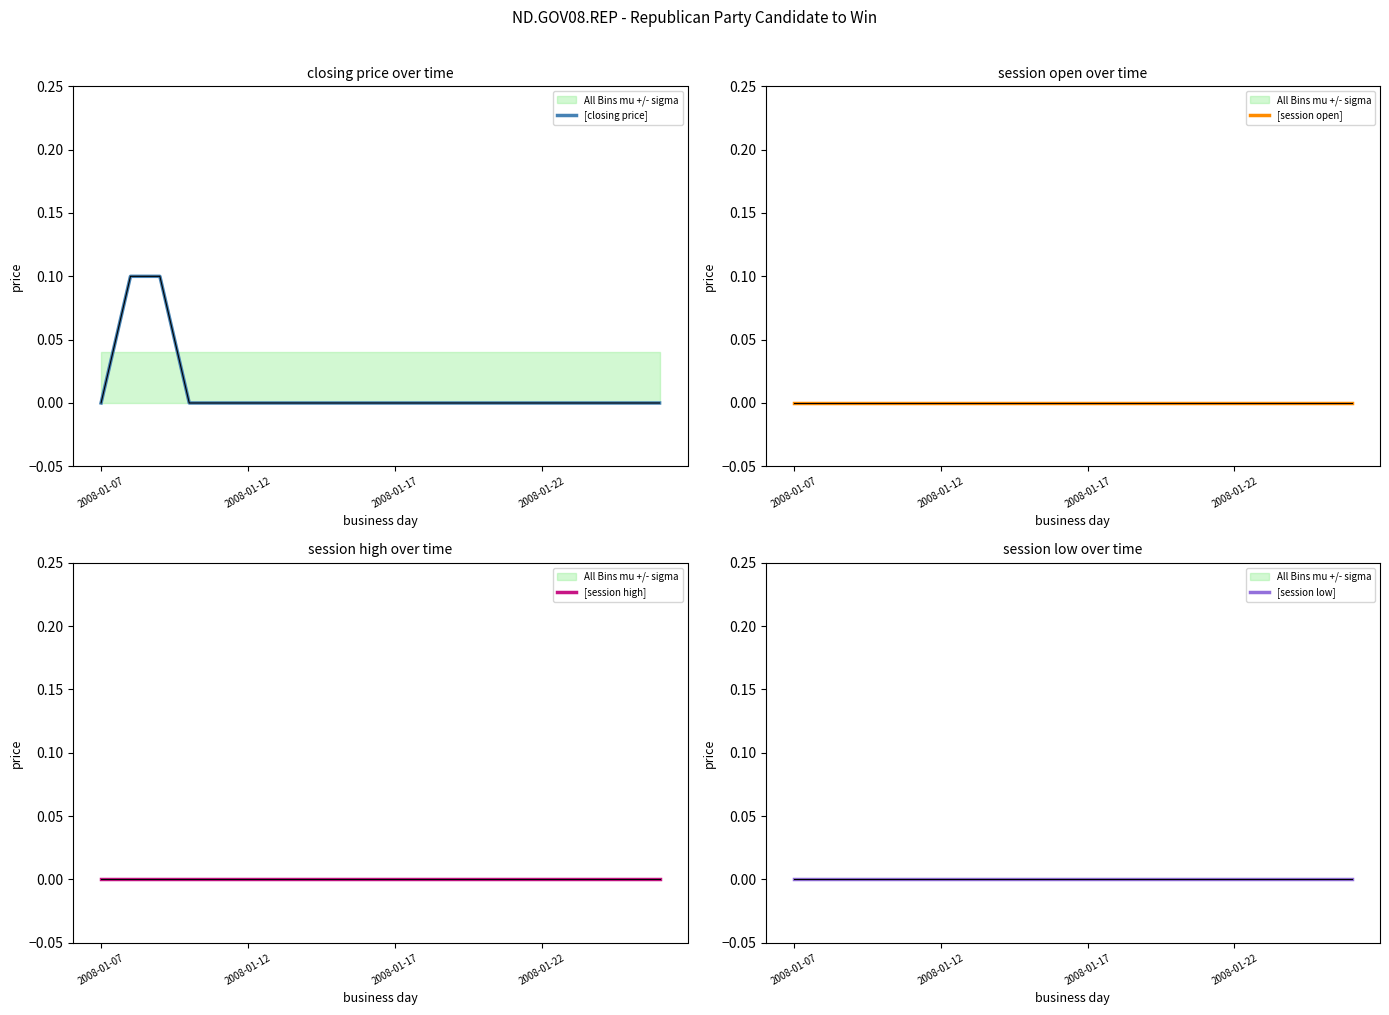

True or false: [session open] and [session low] cross at least once.

False